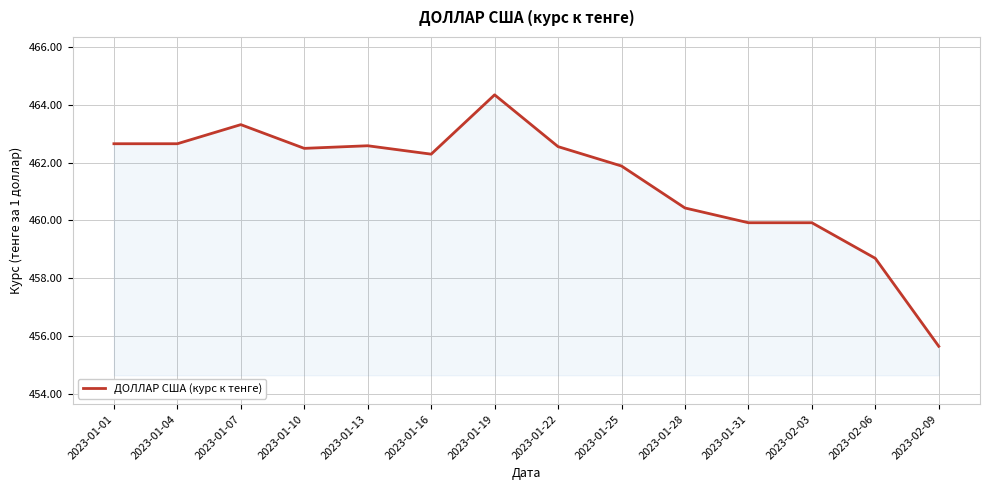

Where is the data nearest to the value 459?

2023-02-06